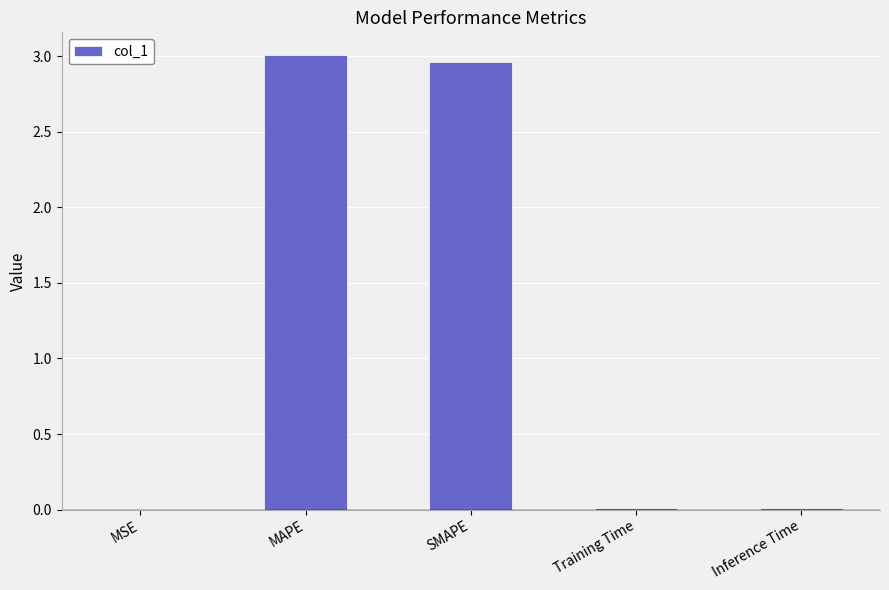

What is the change in value from SMAPE to Inference Time?

-3.0